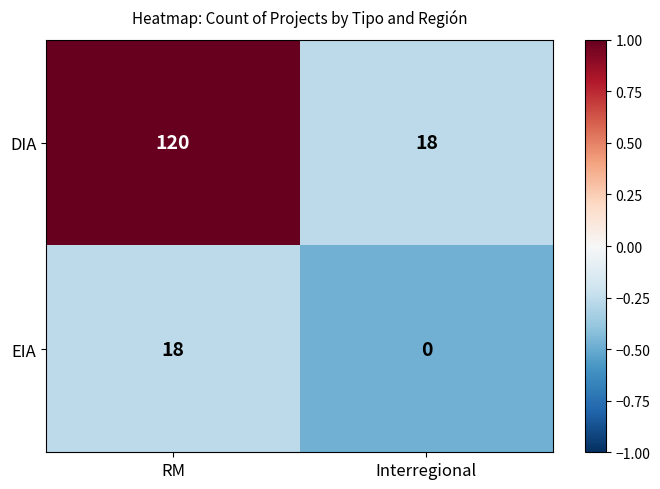

Count the number of categories in the chart.

2